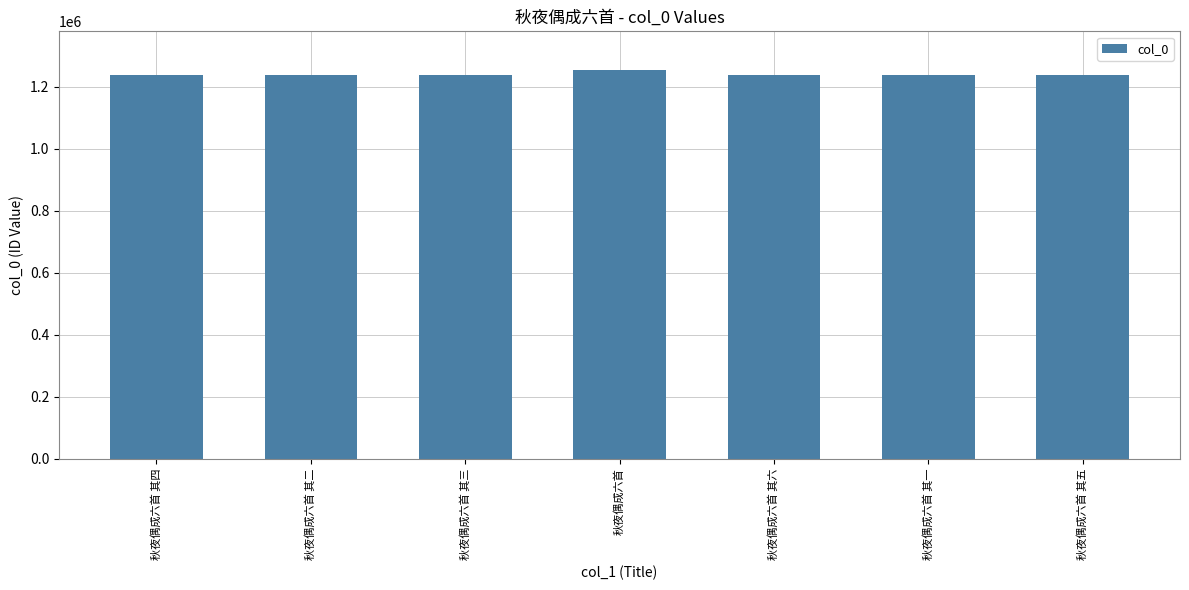

Is it true that the value at 秋夜偶成六首 其三 is 1238064?

True